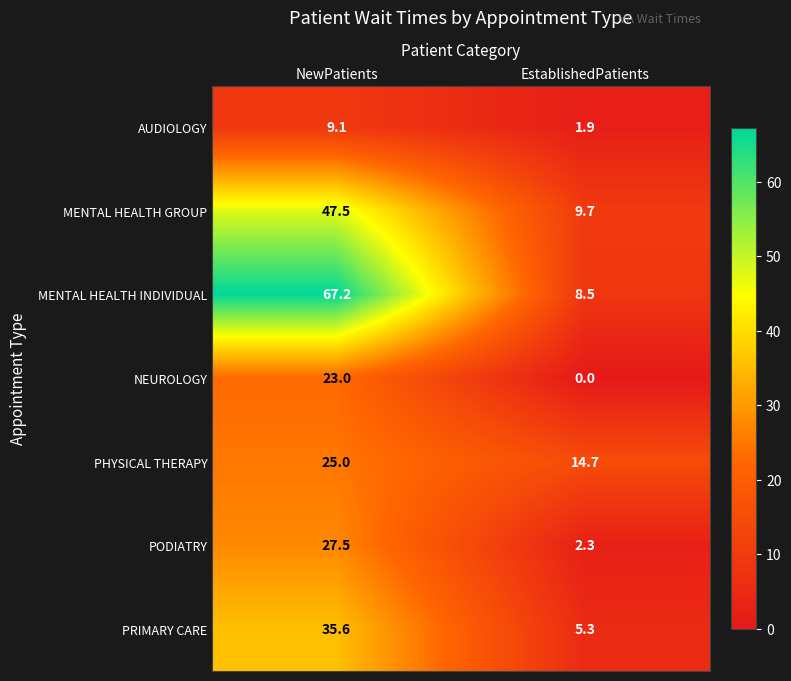

Which category has the highest value in the MENTAL HEALTH GROUP series?

NewPatients